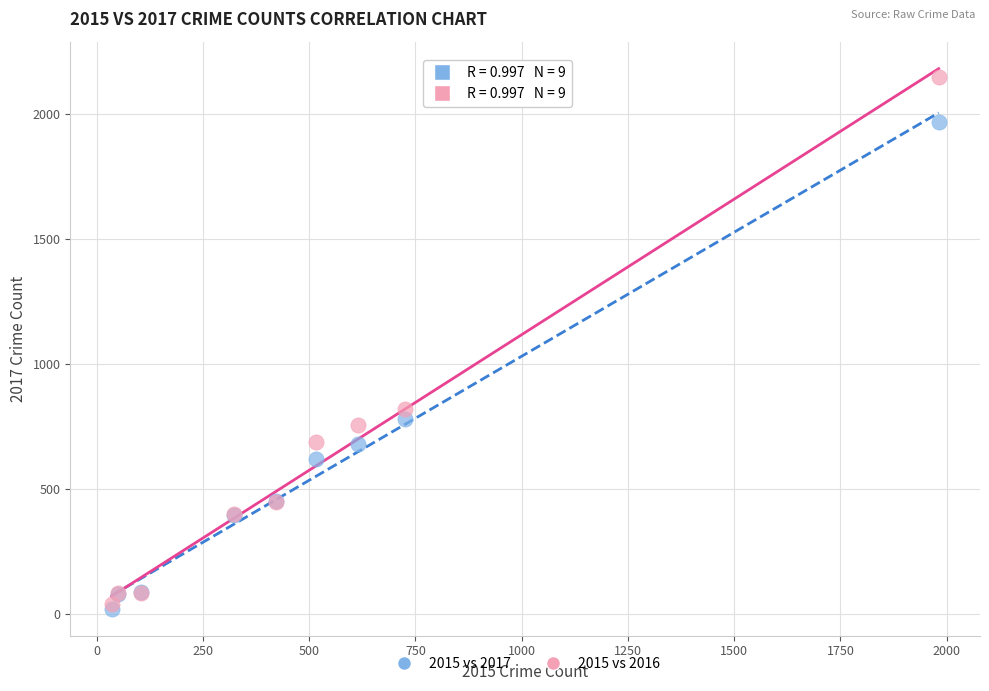

In the 2015 vs 2016 series, what Y value is closest to 1094?

819